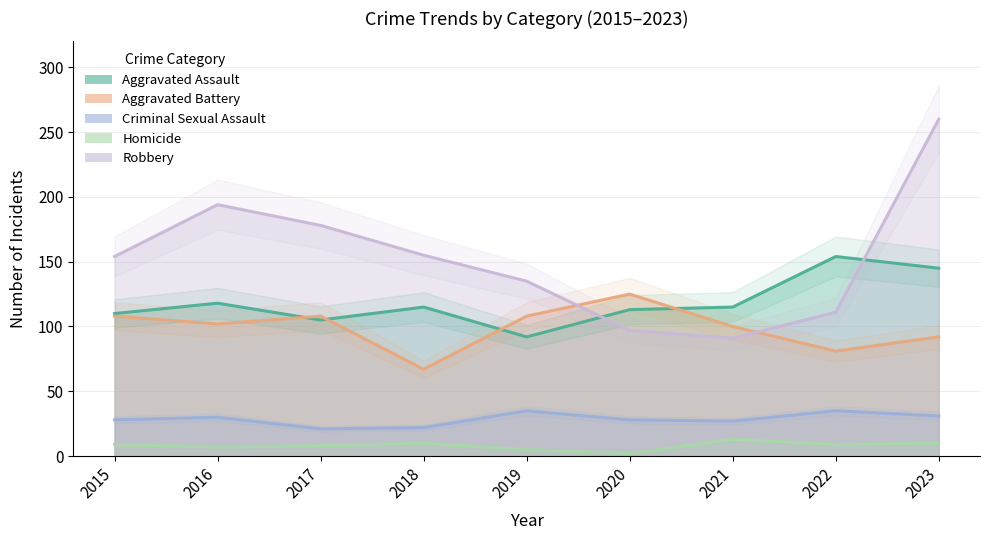

What is the value of the Homicide point at the 4th from the left?

10